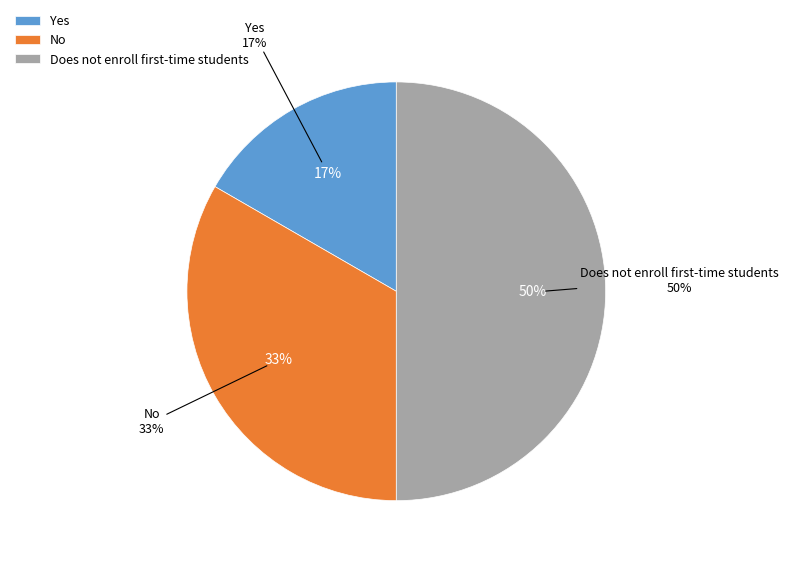

Between No and Yes, which is larger?

No